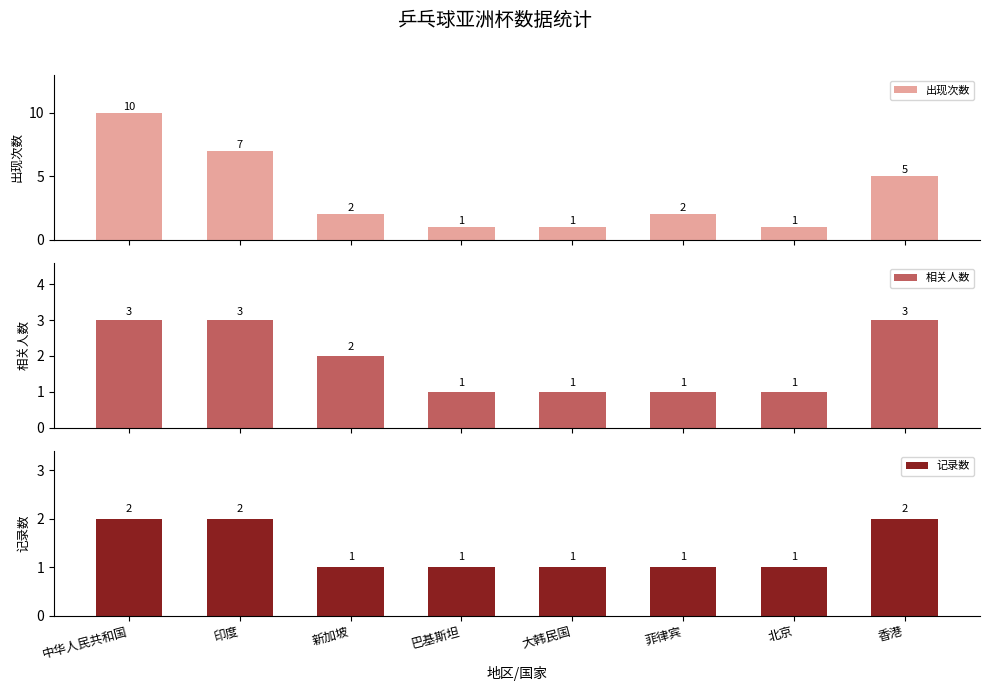

What is the average value of the 记录数 series?

1